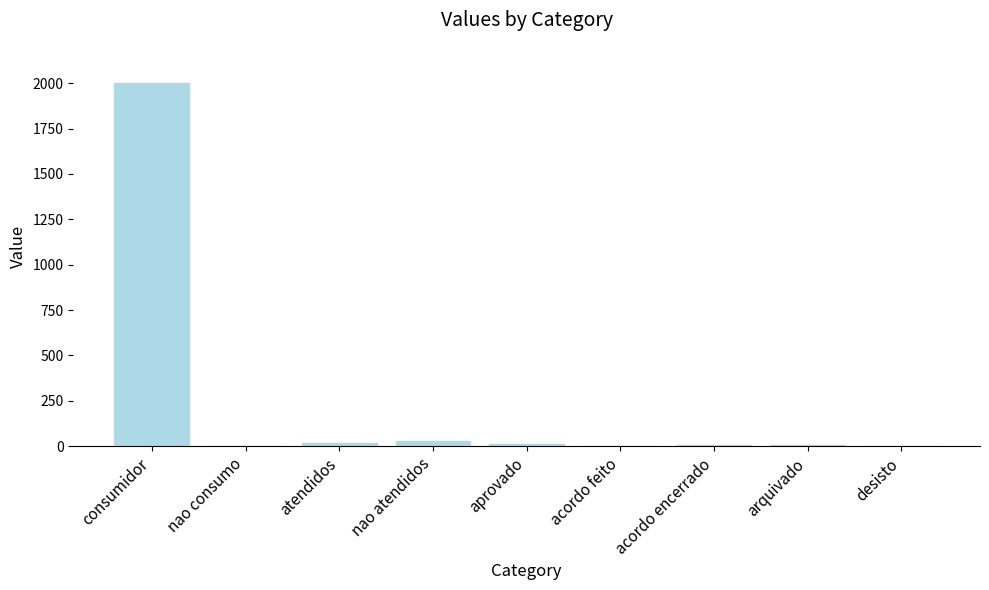

How many categories are shown in the chart?

9